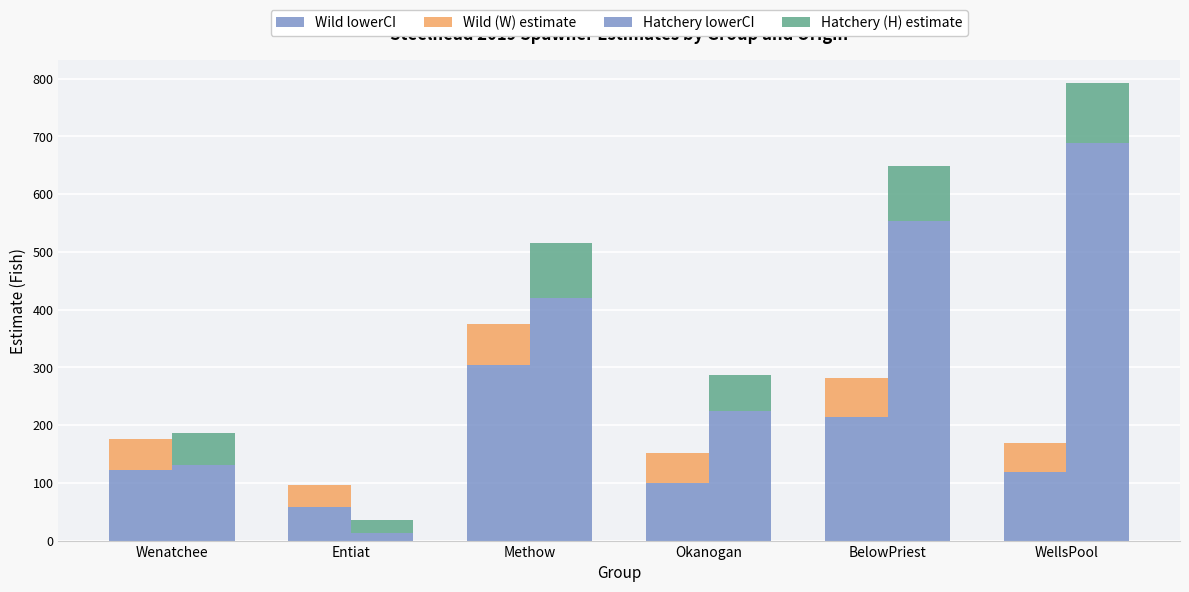

Between Methow and Entiat, which is larger?

Methow